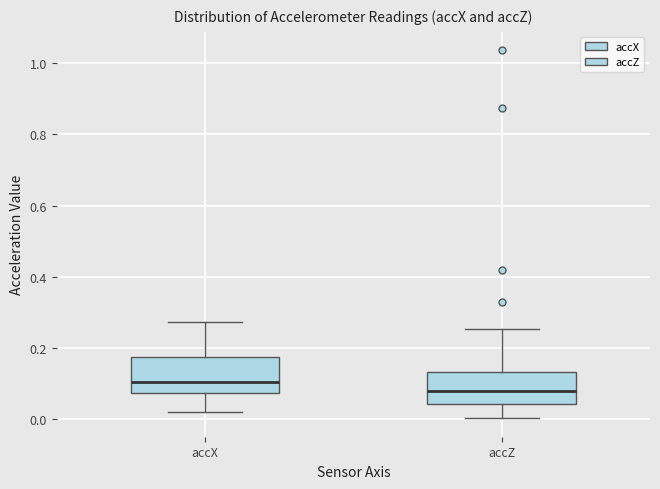

Reading left to right, transcribe this box plot: for each box, give where its median line is, the range the box spans, and where its two whiskers end, as read against the y-axis. The values are not printed on the chart, so give them approximately, as read against the axis.

accX: median 0.10, box 0.08 to 0.18, whiskers 0.02 to 0.28
accZ: median 0.08, box 0.04 to 0.14, whiskers 0.00 to 0.26